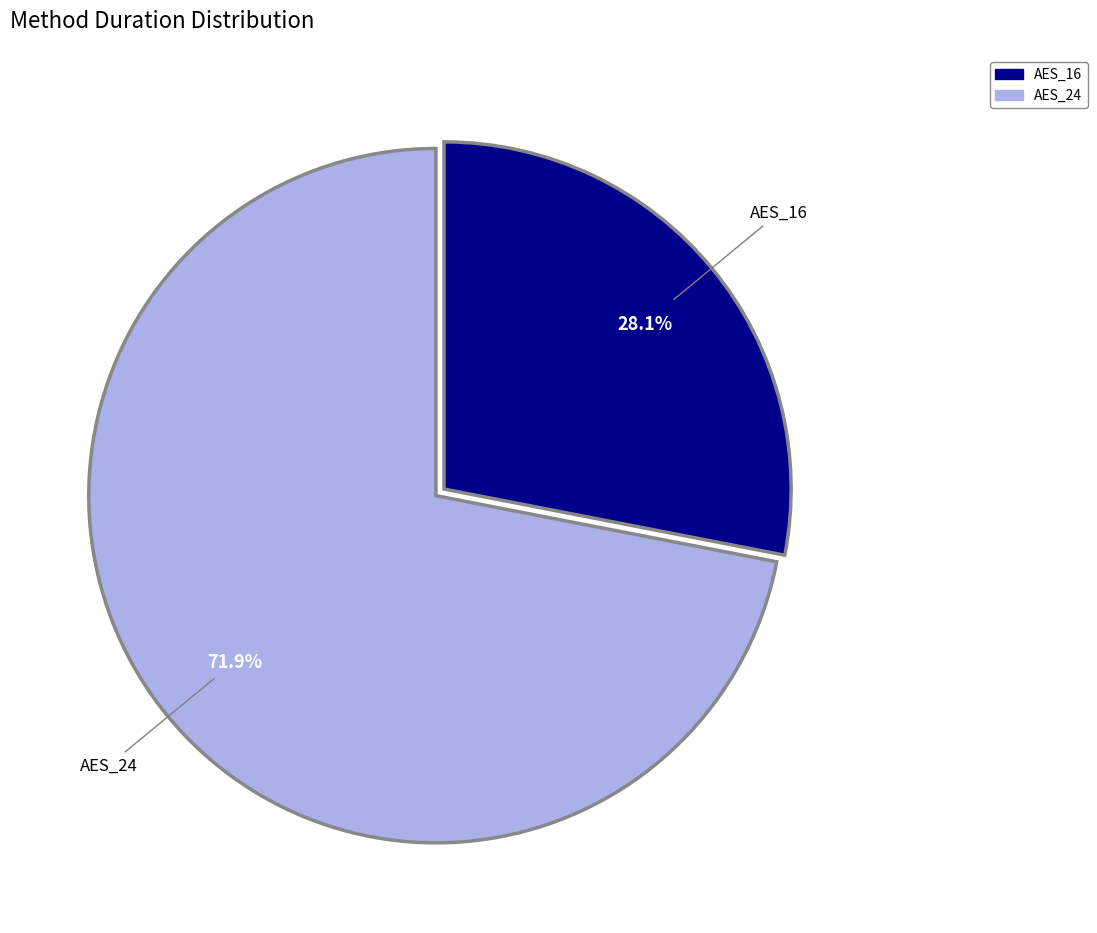

To the nearest percent, what is the average slice percentage?

50%